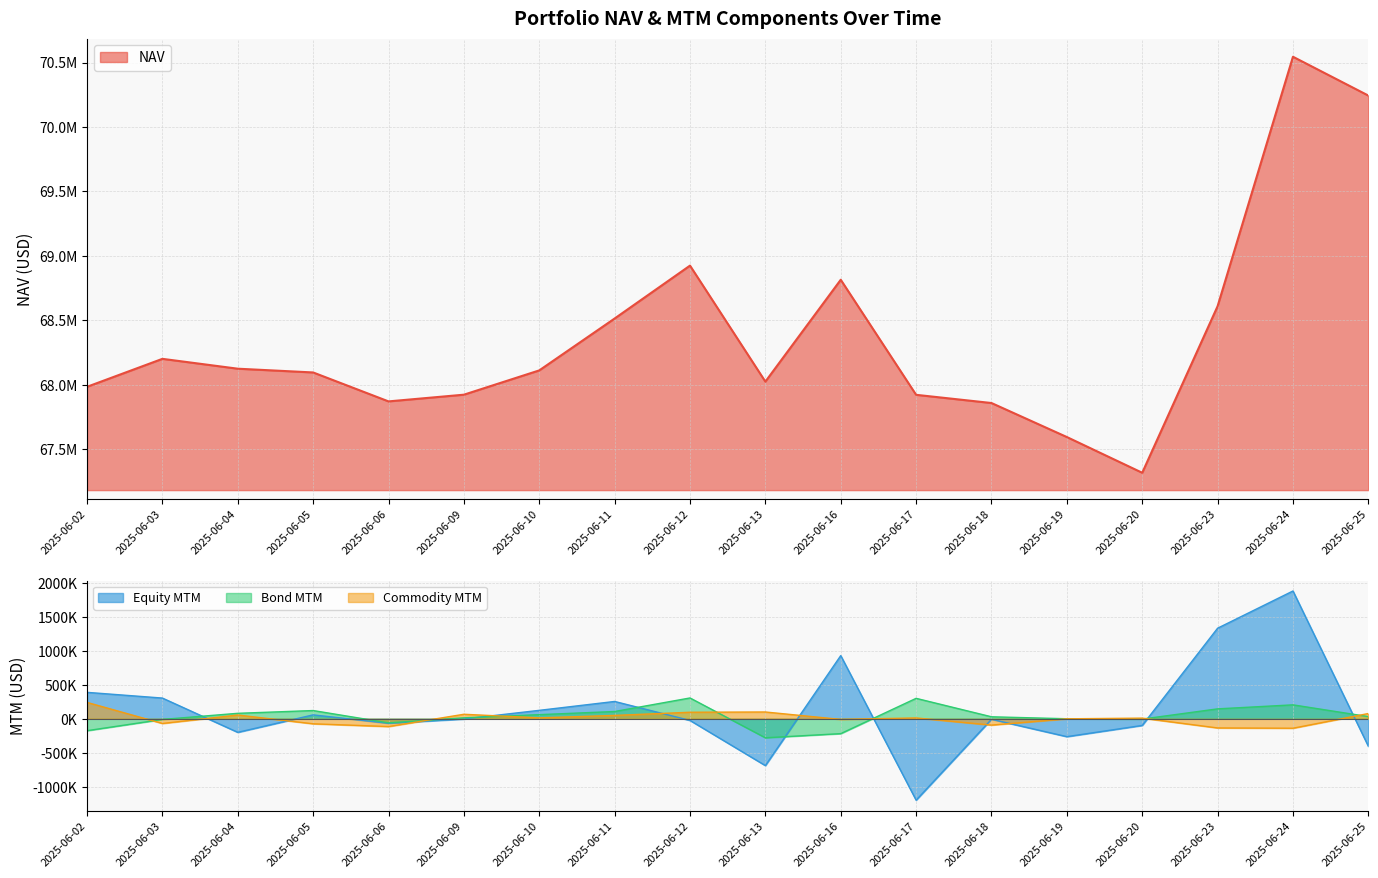

What is the spread (max minus min) of values at 2025-06-18?

67951875.7